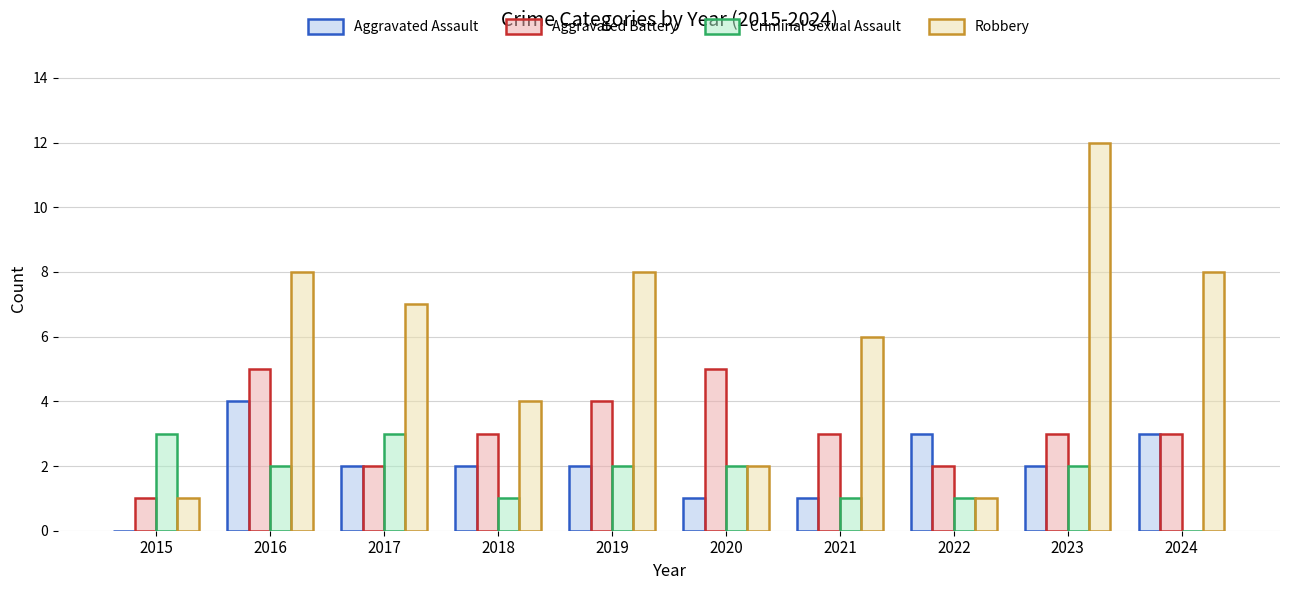

Are the bars grouped side by side (vs. stacked)?

Yes